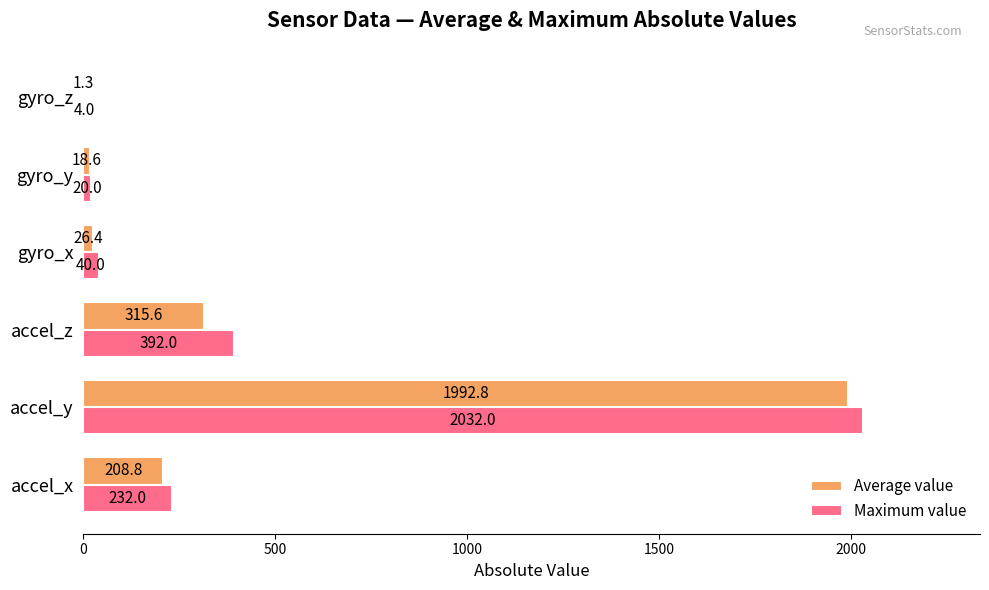

What is the total value across all series at gyro_z?

5.3